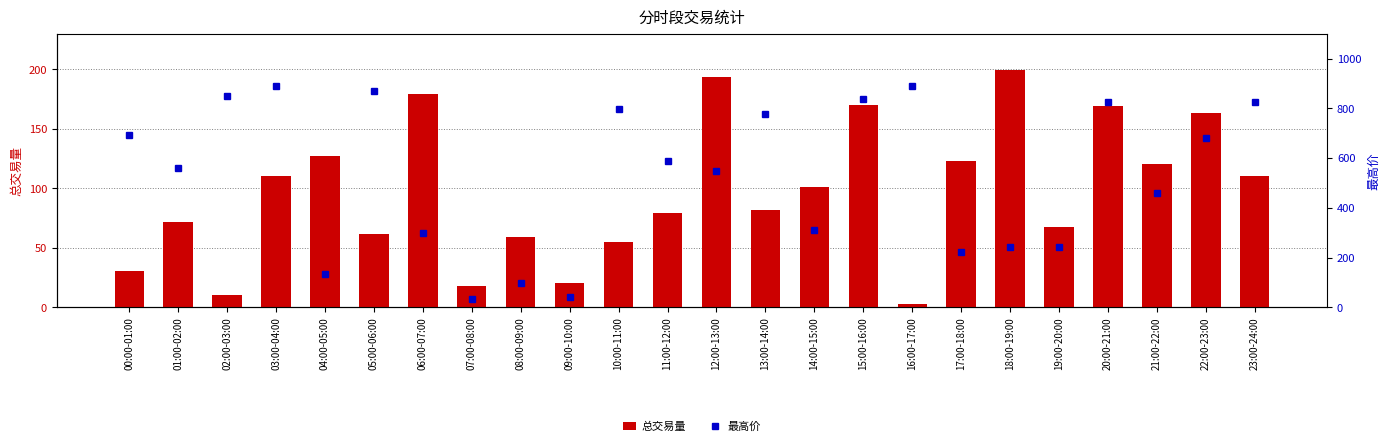

Is the value of 最高价 at 02:00-03:00 greater than the value of 总交易量 at 04:00-05:00?

Yes